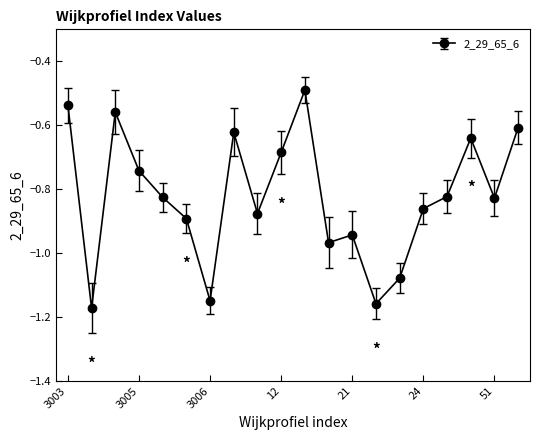

How many categories are shown in the chart?

20